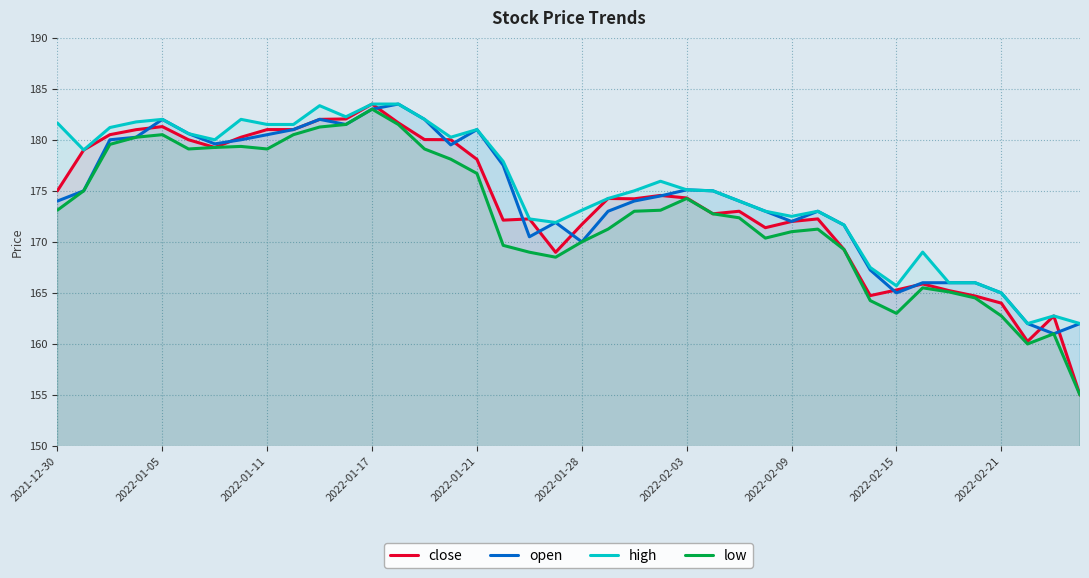

What is the difference between the second highest and minimum values in the high series?

21.5